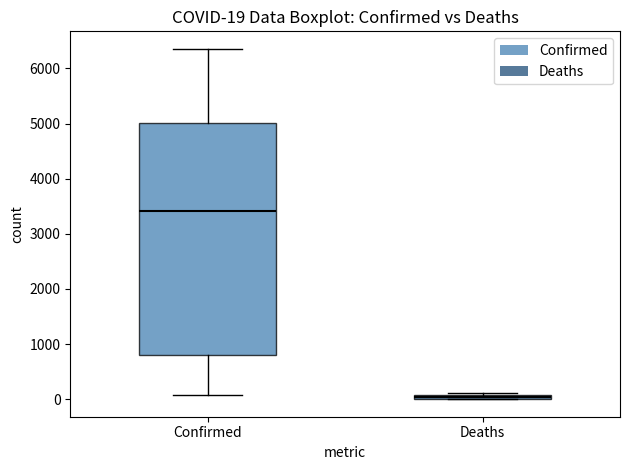

Which box has the lowest median line?

Deaths